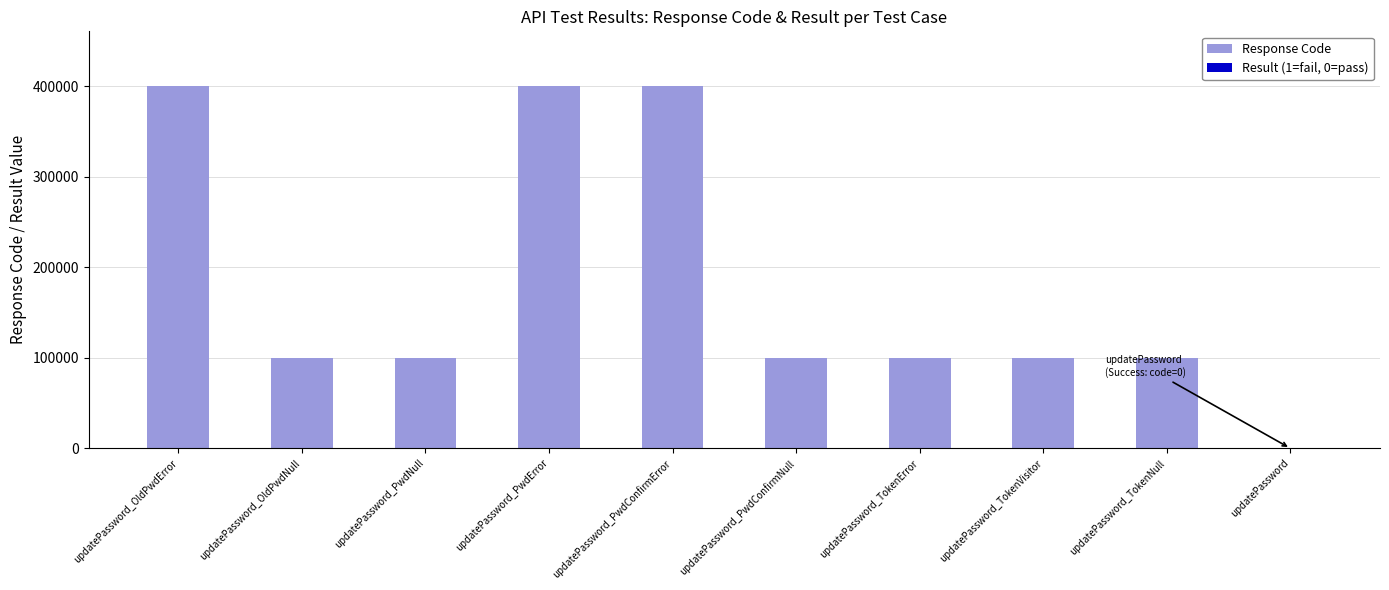

Reading right to left, extract all data points from this chart.

Response Code: 0.0	100105.0	100103.0	100105.0	100102.0	400502.0	400506.0	100102.0	100102.0	400504.0
Result (1=fail, 0=pass): 0.0	15.0	15.0	15.0	15.0	15.0	15.0	15.0	15.0	15.0